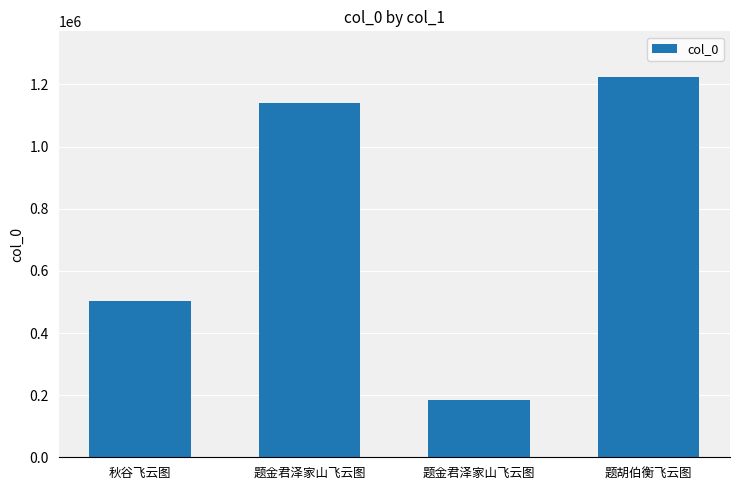

Does the chart contain any negative values?

No